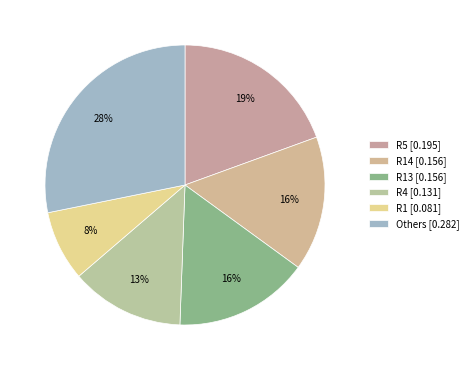

How many segments does this pie chart have?

6